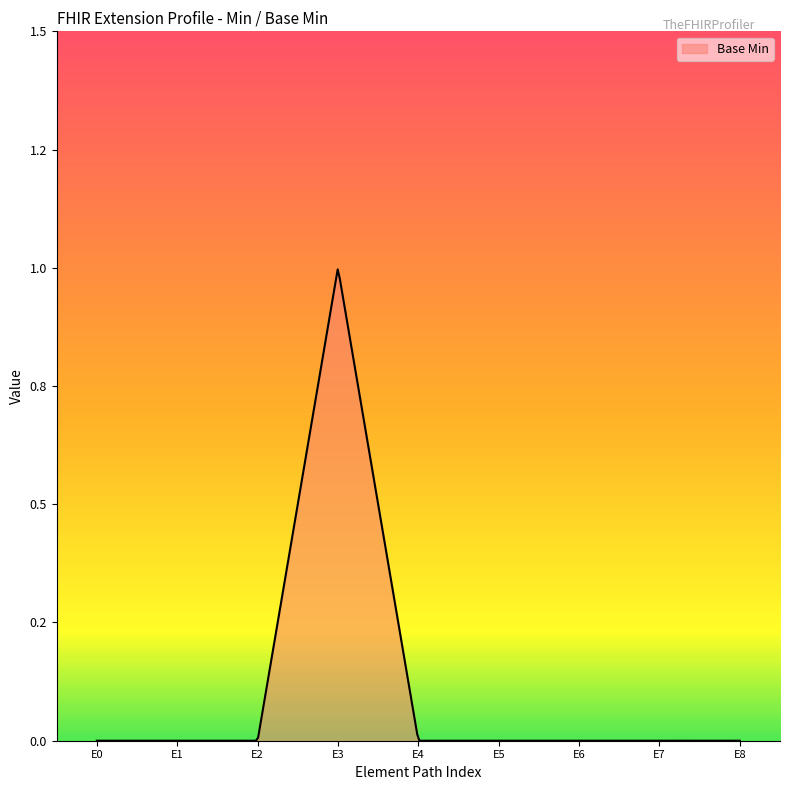

Reading left to right, what are all the values shown in this chart?

Extension=0	Extension.extension(指示ライン)=0	Extension.id=0	Extension.url=1	Extension.extension=0	Extension.value[x]=0	Extension.value[x].id=0	Extension.value[x].extension=0	Extension.value[x].coding=0